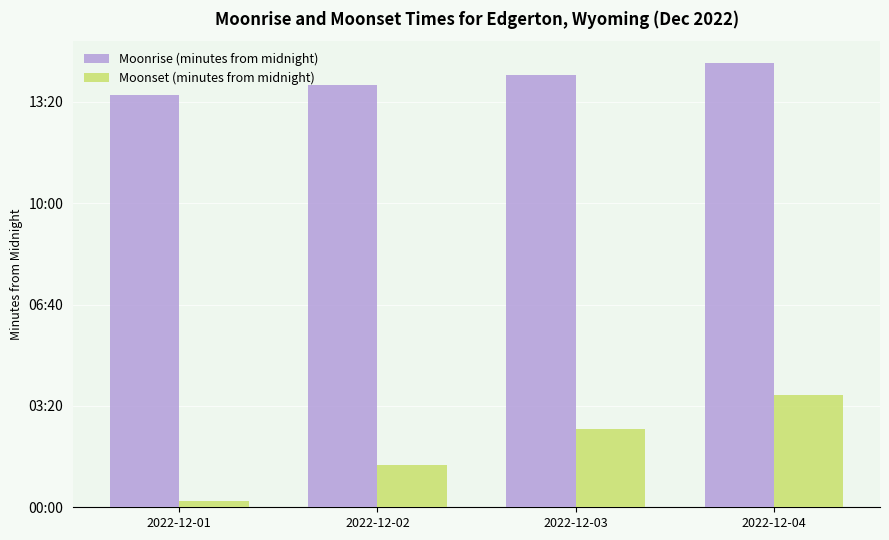

At which category does the chart reach its minimum across all series?

2022-12-01